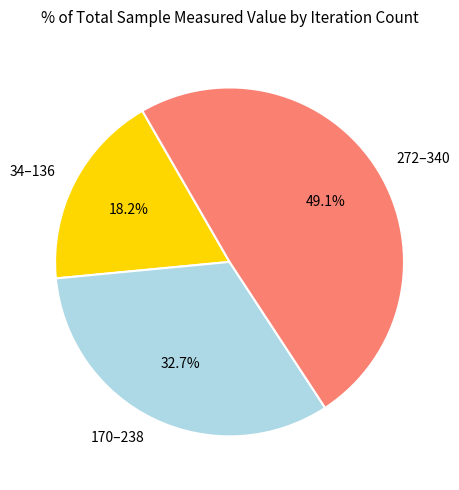

Which slice is the smallest?

34–136